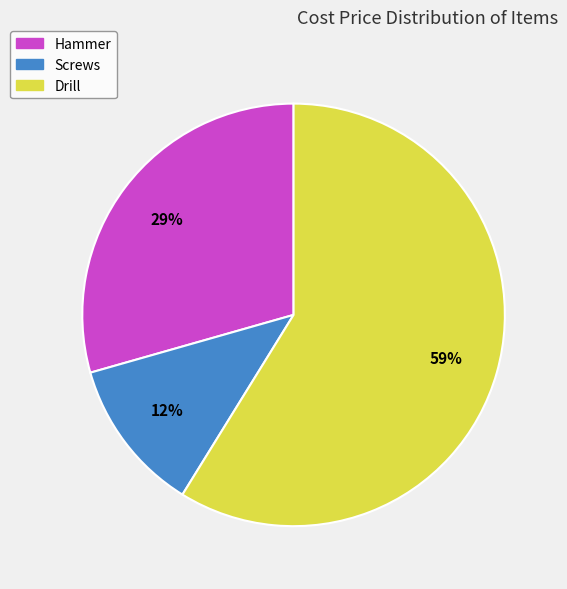

Do Screws and Drill together represent more than half of the pie?

Yes